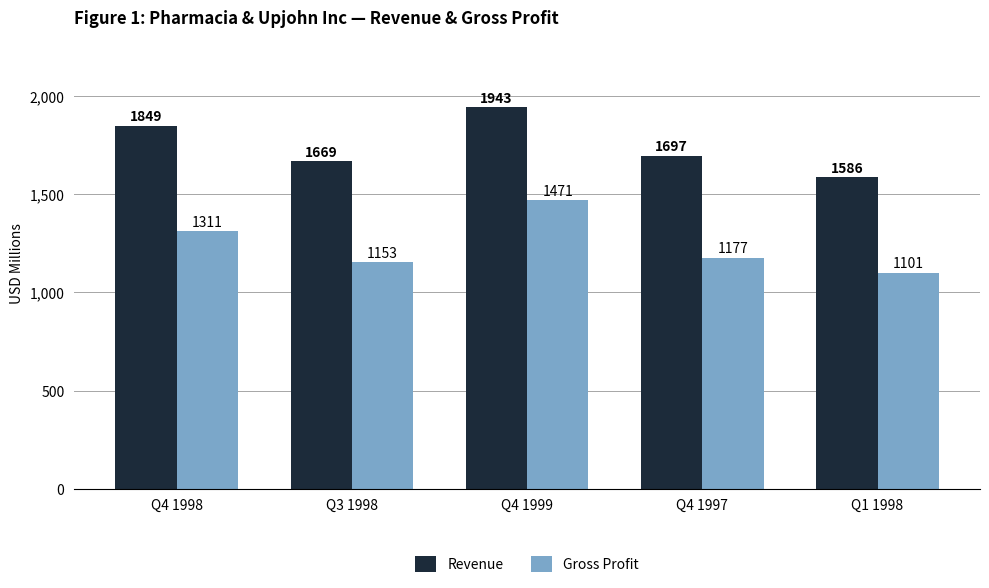

Which series changed the most between Q4 1998 and Q4 1999?

Gross Profit